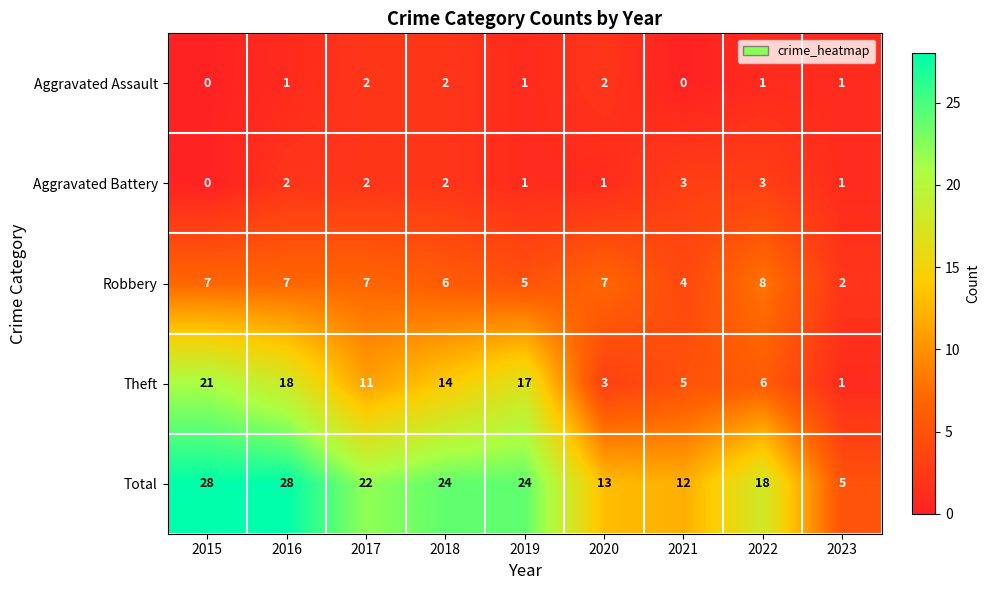

Which series has the largest range (max minus min)?

Total